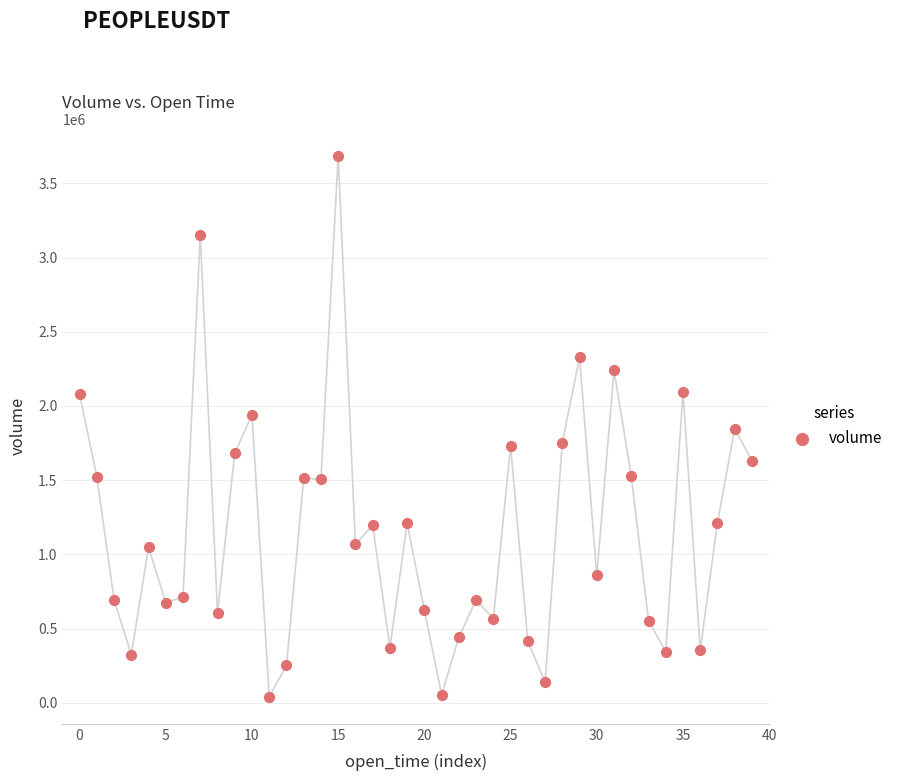

What is the range of Y values (max minus min)?

3645634